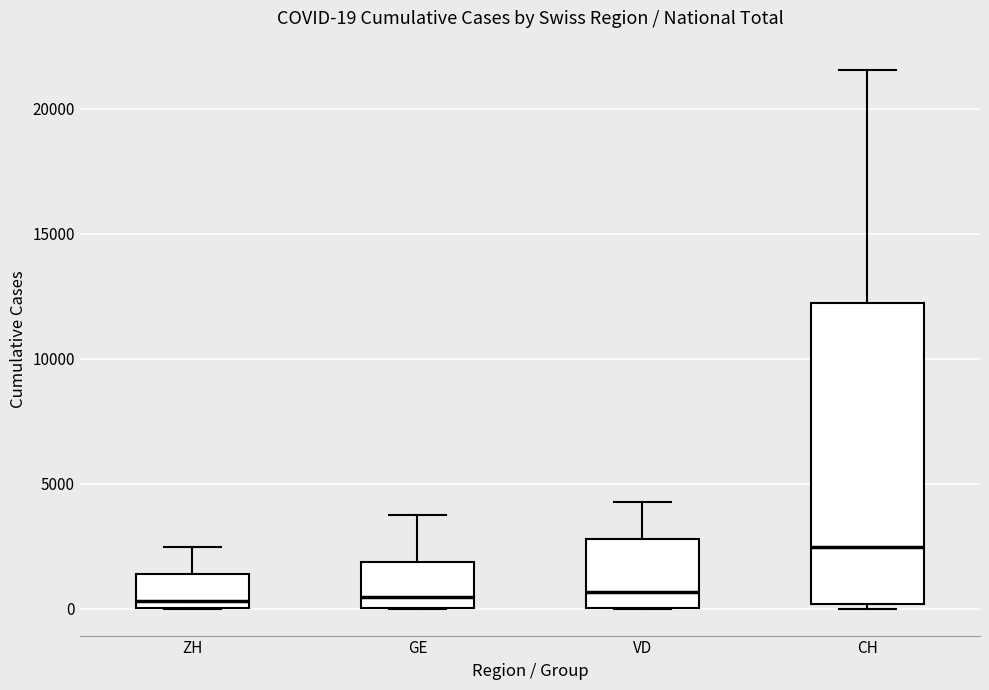

Which box is the tallest, from its lower edge to its upper edge?

CH